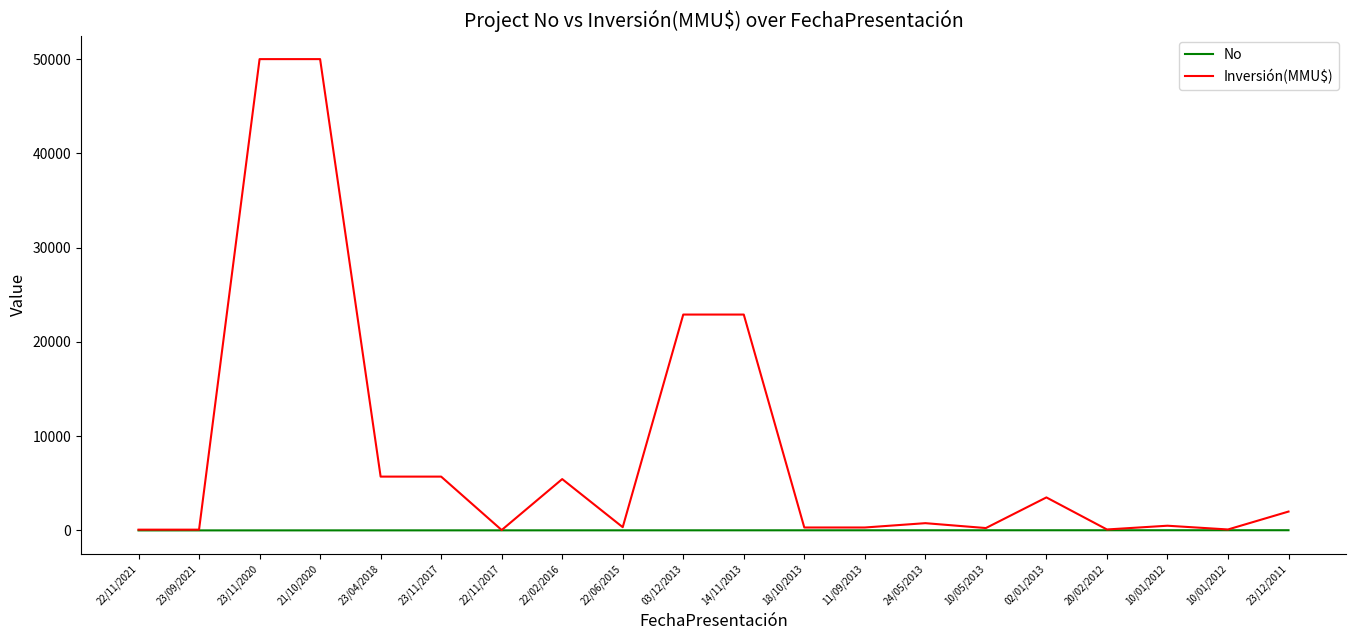

Rank the categories by No value from highest to lowest.

23/12/2011, 10/01/2012, 10/01/2012, 20/02/2012, 02/01/2013, 10/05/2013, 24/05/2013, 11/09/2013, 18/10/2013, 14/11/2013, 03/12/2013, 22/06/2015, 22/02/2016, 22/11/2017, 23/11/2017, 23/04/2018, 21/10/2020, 23/11/2020, 23/09/2021, 22/11/2021